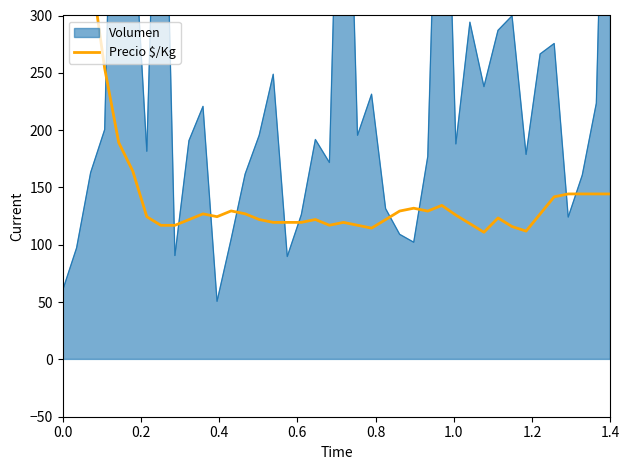

How many lines are shown in the chart?

1